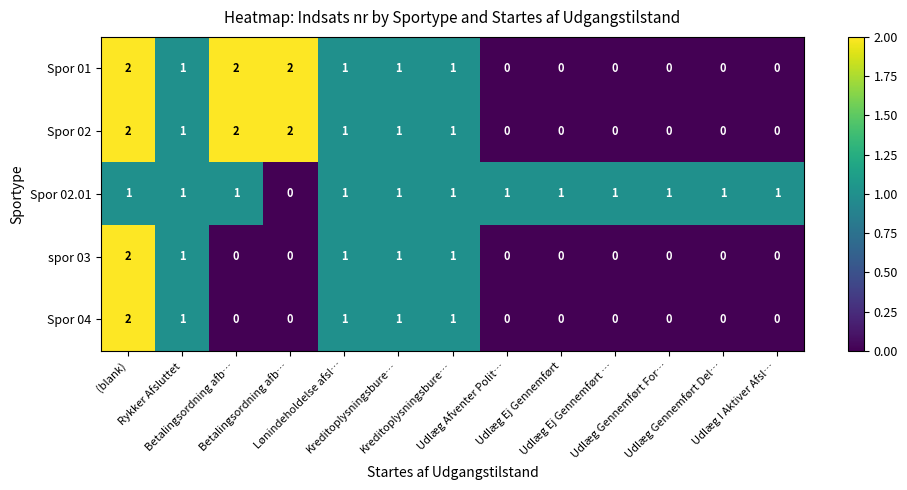

How many data points in spor 03 are above 0?

5